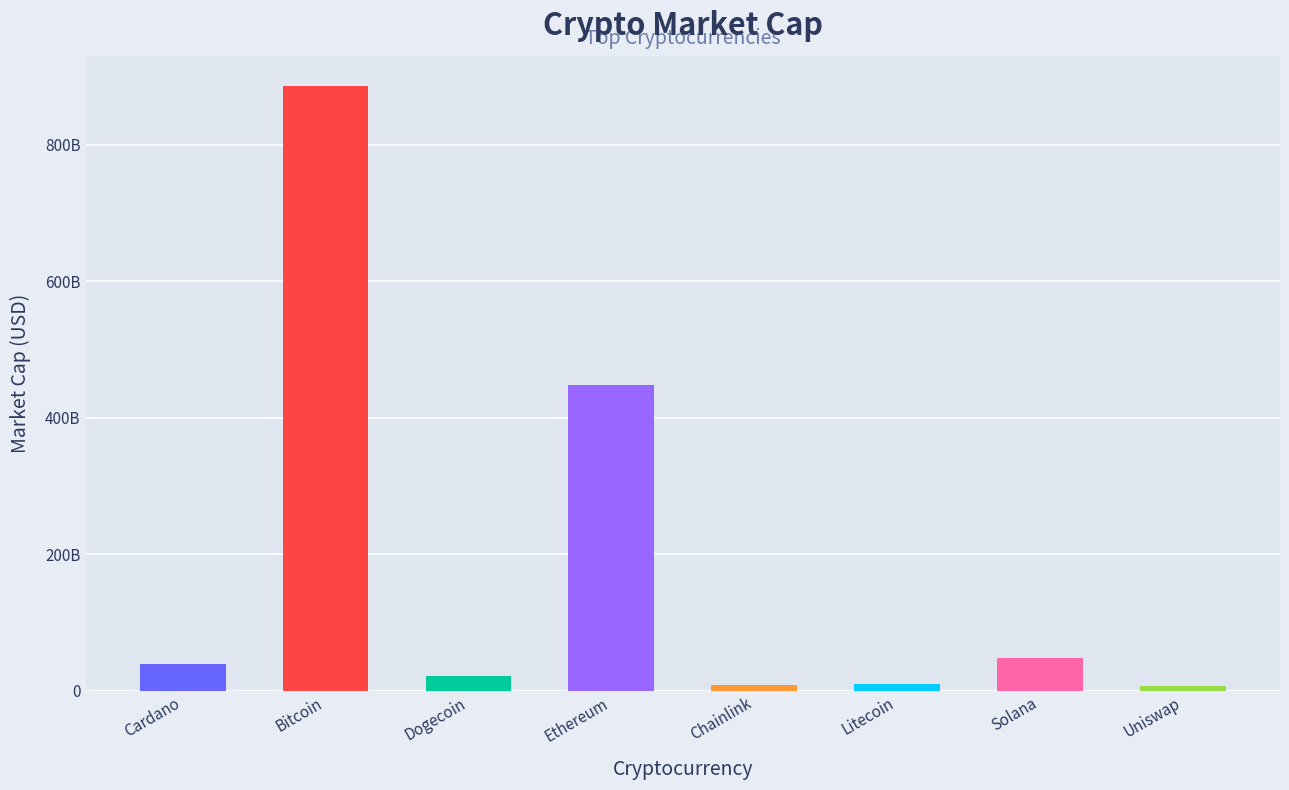

Are the bars horizontal?

No